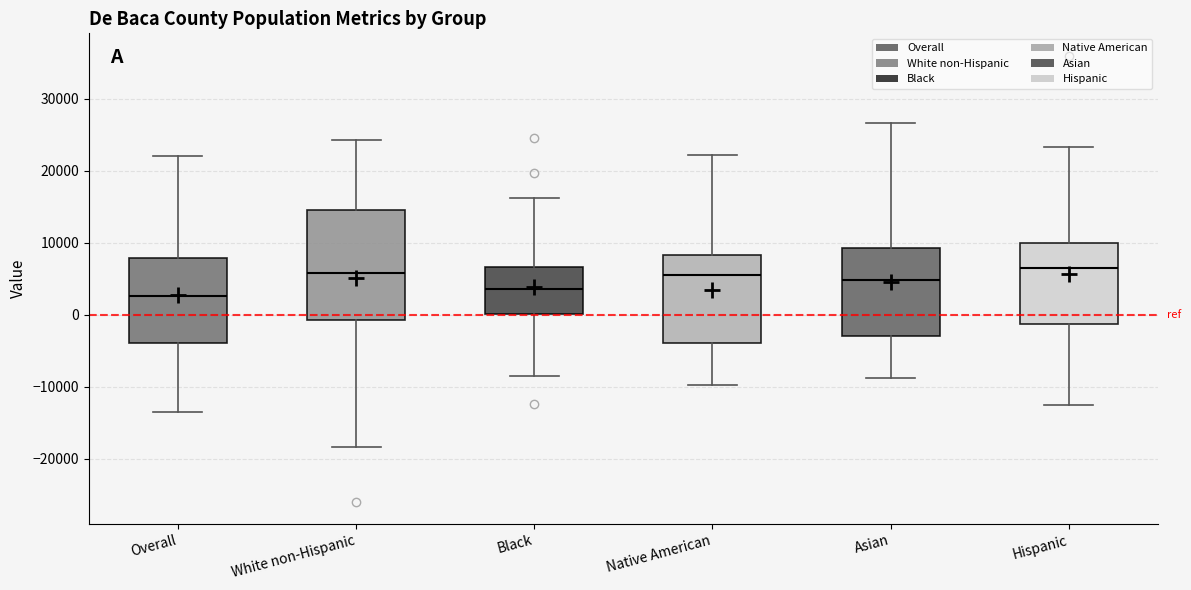

Reading left to right, read every box against the y-axis: the position of its median line, the range the box covers, and the ends of its whiskers. The values are not printed on the chart, so give them approximately, as read against the axis.

Overall: median 3000, box -4000 to 8000, whiskers -14000 to 22000
White non-Hispanic: median 6000, box -1000 to 15000, whiskers -18000 to 24000
Black: median 4000, box 0 to 7000, whiskers -9000 to 16000
Native American: median 6000, box -4000 to 8000, whiskers -10000 to 22000
Asian: median 5000, box -3000 to 9000, whiskers -9000 to 27000
Hispanic: median 7000, box -1000 to 10000, whiskers -13000 to 23000